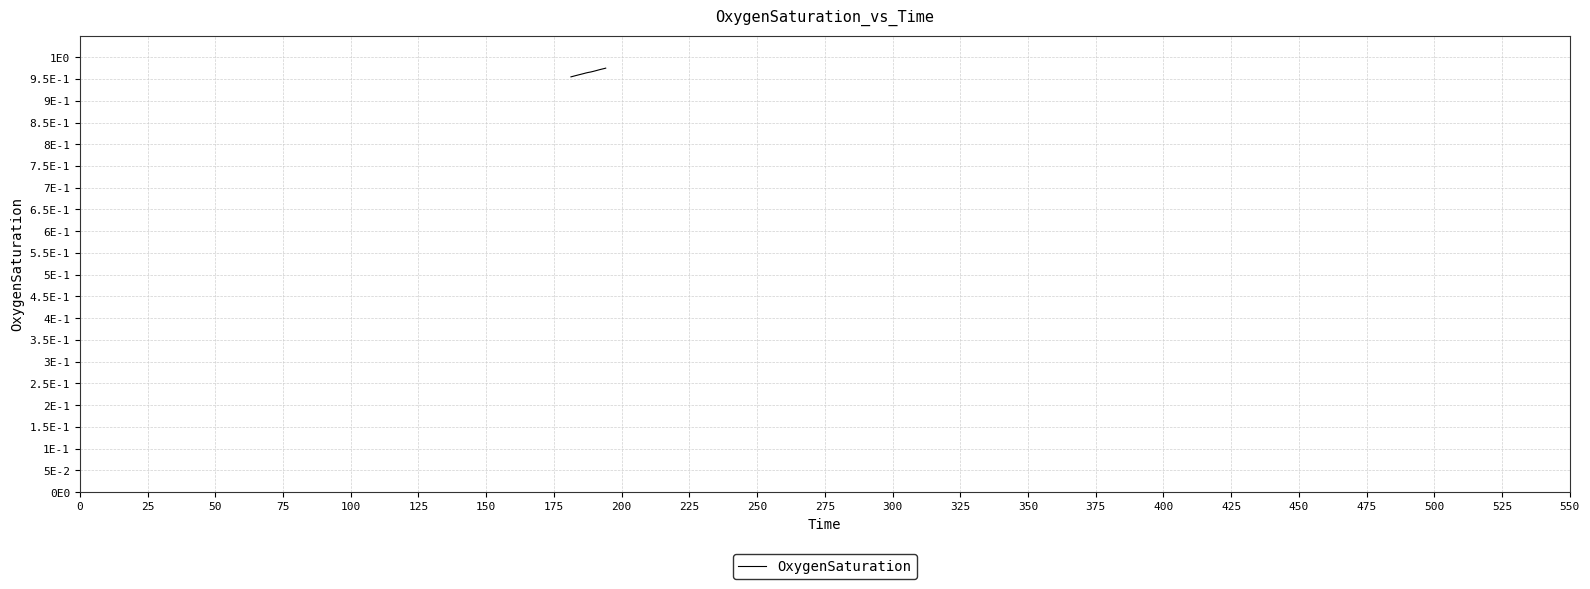

What is the maximum value shown in the chart?

1.0